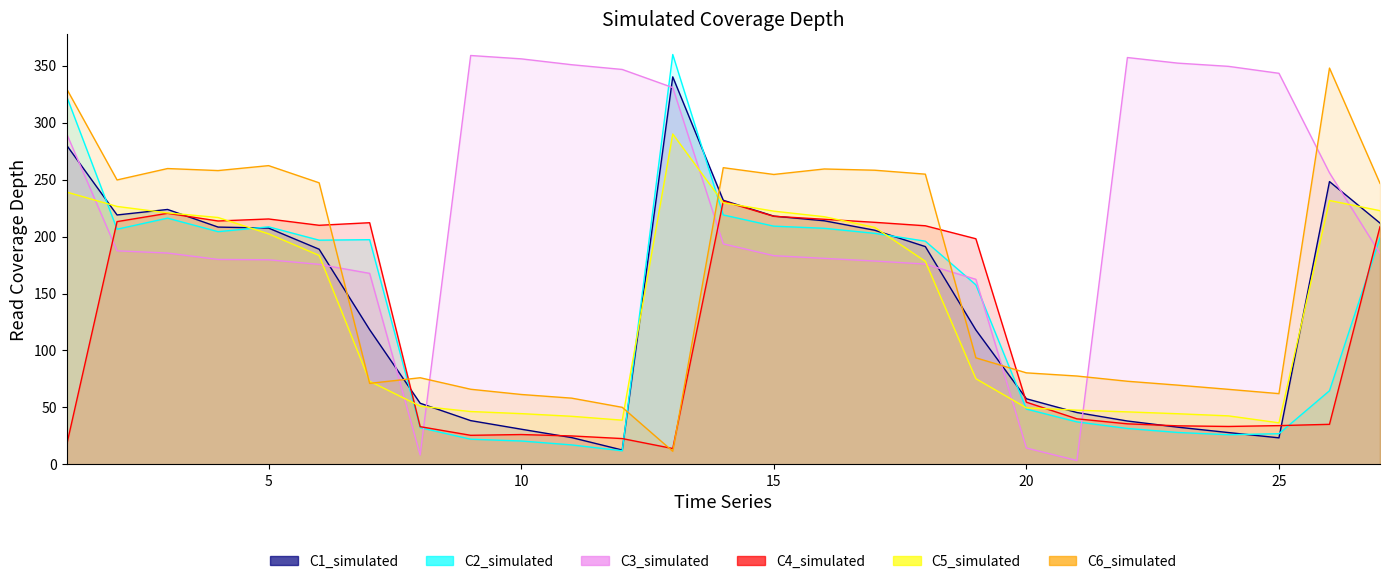

What is the average value of the C3_simulated series?

224.2